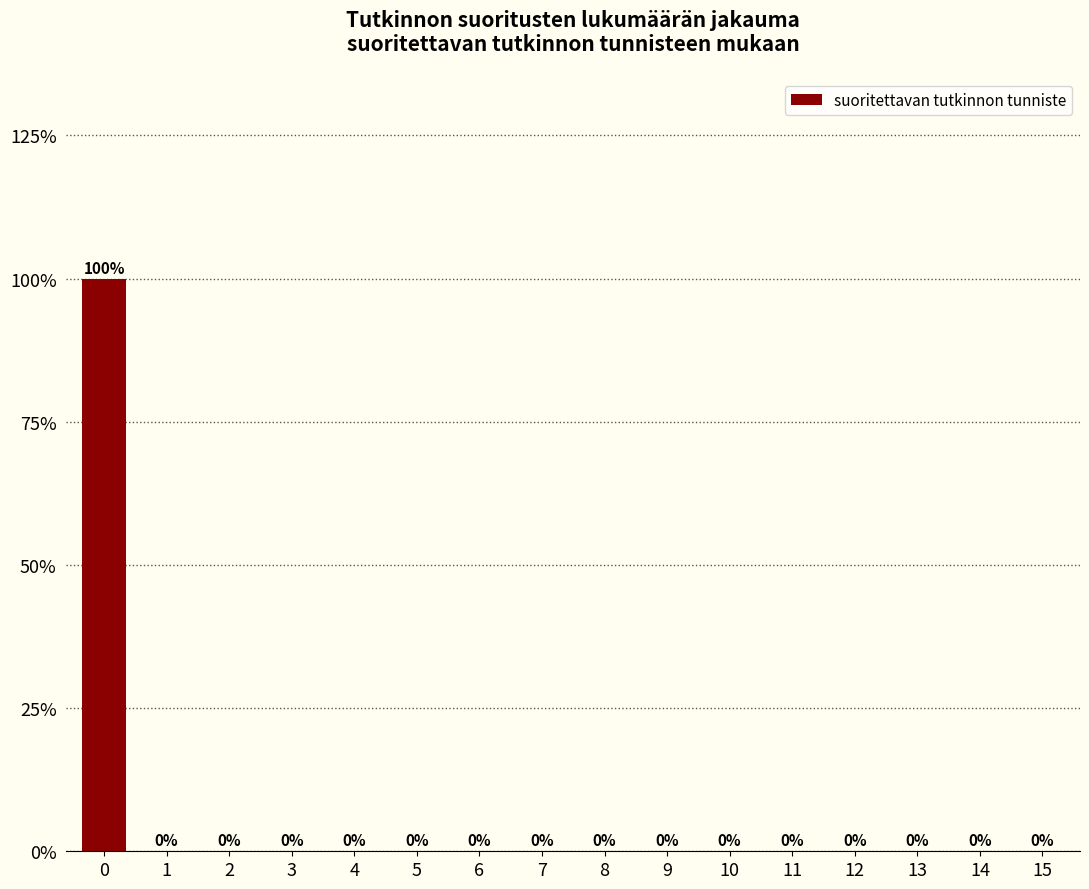

Reading left to right, list all the values displayed in this chart.

0=100	1=0	2=0	3=0	4=0	5=0	6=0	7=0	8=0	9=0	10=0	11=0	12=0	13=0	14=0	15=0